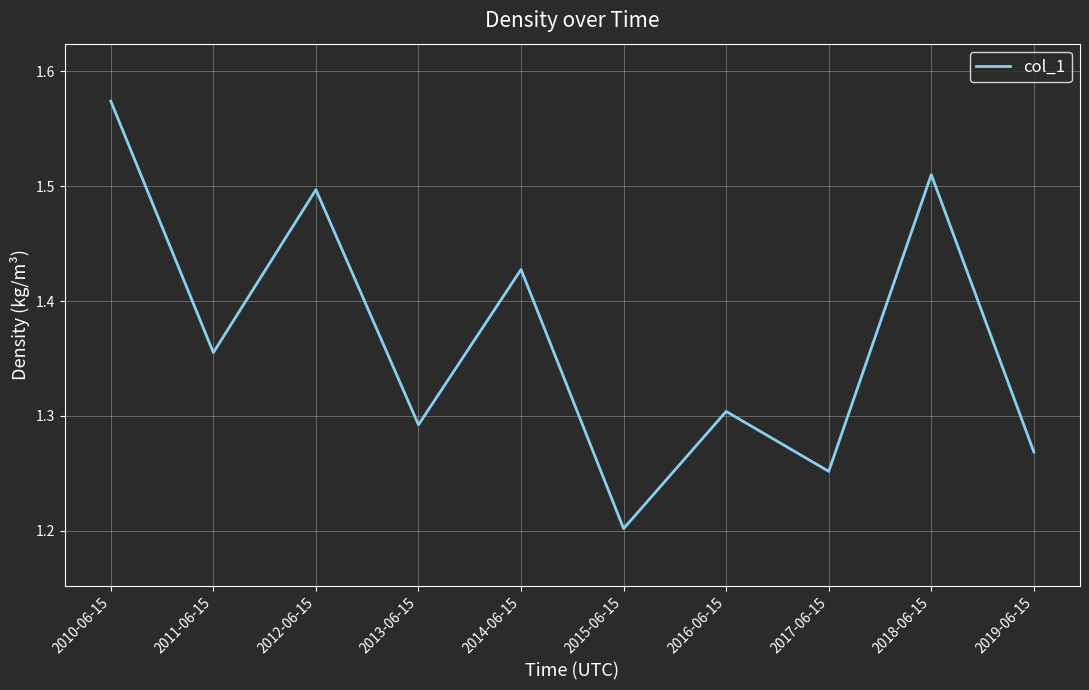

What position from the right is 2012-06-15?

8